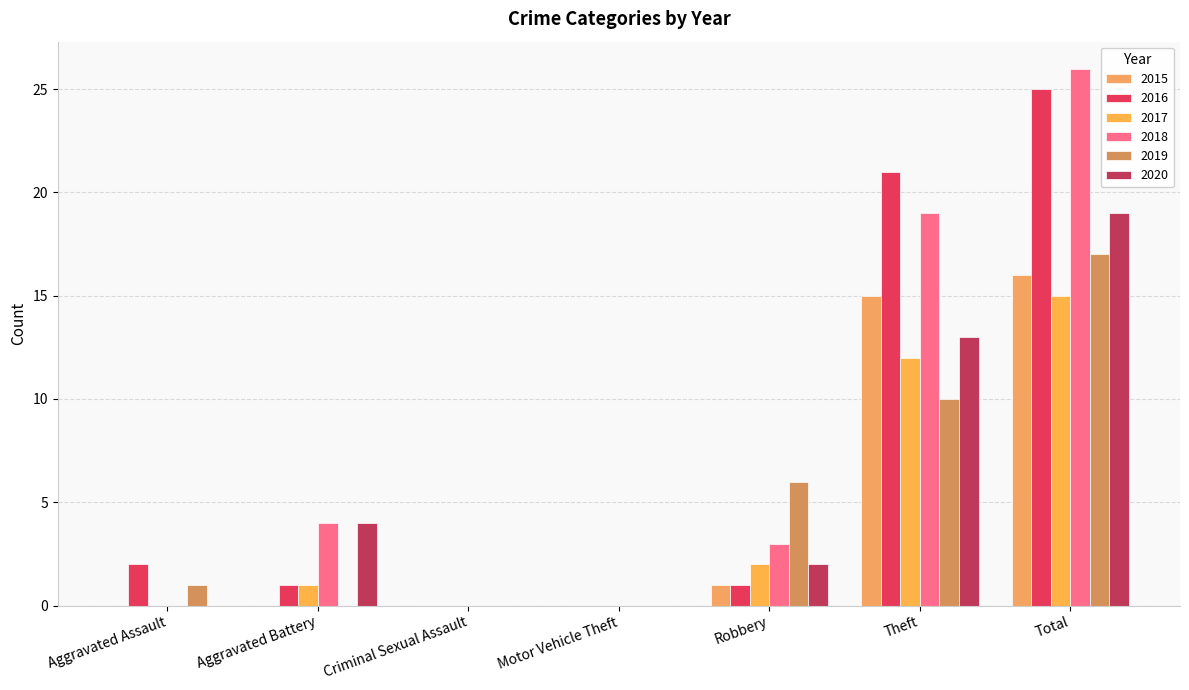

How many data points does each series have?

7